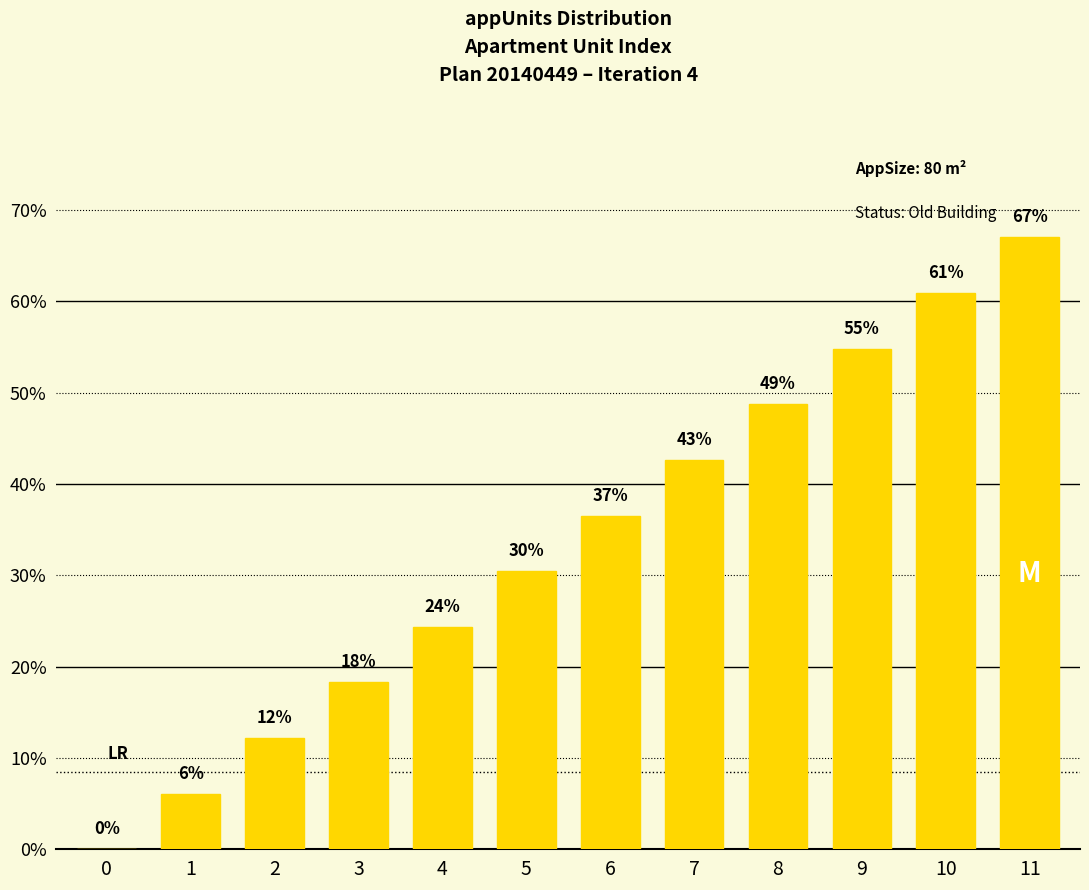

What is the difference between the maximum and minimum values?

67.0